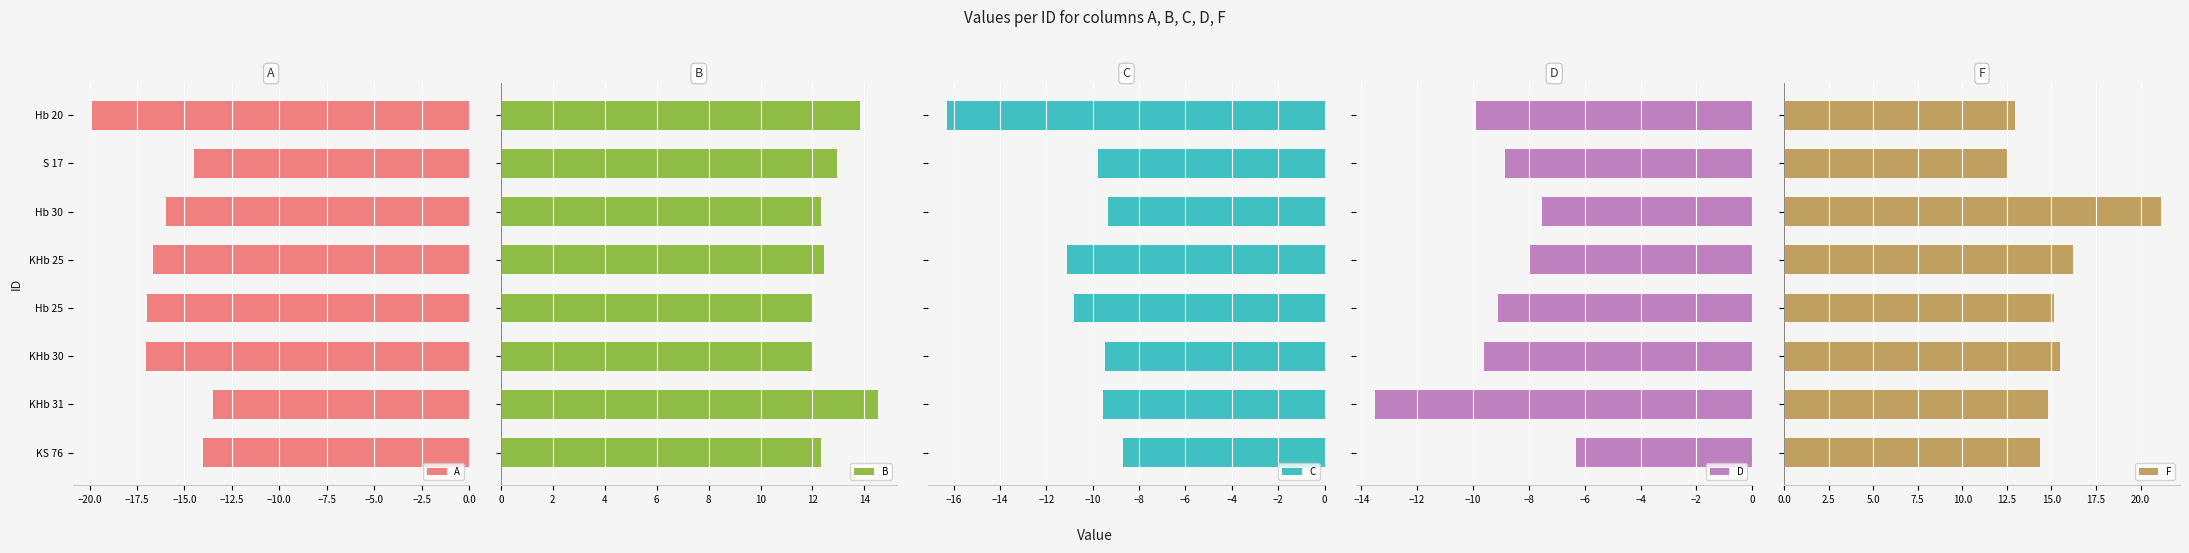

Reading right to left, what are all the values shown in this chart?

A: -14.0	-13.5	-17.0	-17.0	-16.7	-16.0	-14.5	-19.9
B: 12.3	14.5	12.0	12.0	12.5	12.3	12.9	13.8
C: -8.7	-9.6	-9.5	-10.8	-11.1	-9.3	-9.8	-16.3
D: -6.3	-13.5	-9.6	-9.1	-8.0	-7.5	-8.9	-9.9
F: 14.4	14.8	15.5	15.1	16.2	21.1	12.6	12.9